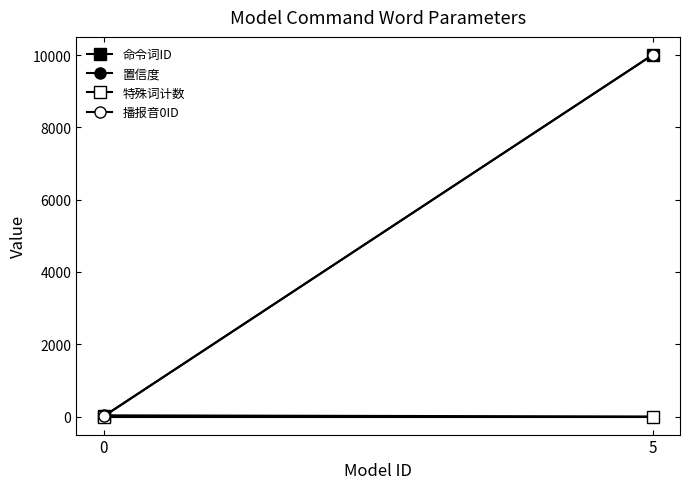

What is the difference between the maximum and minimum values in the 置信度 series?

32